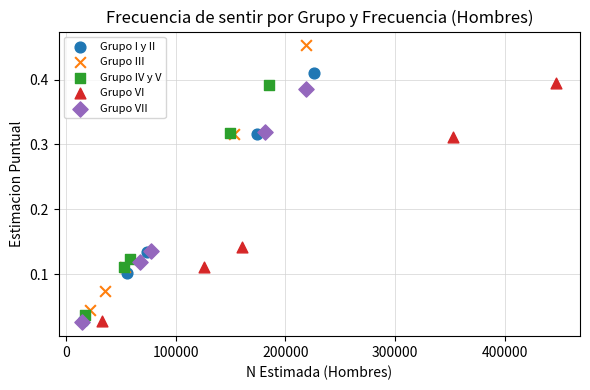

Which series reaches the maximum Y coordinate?

Grupo III